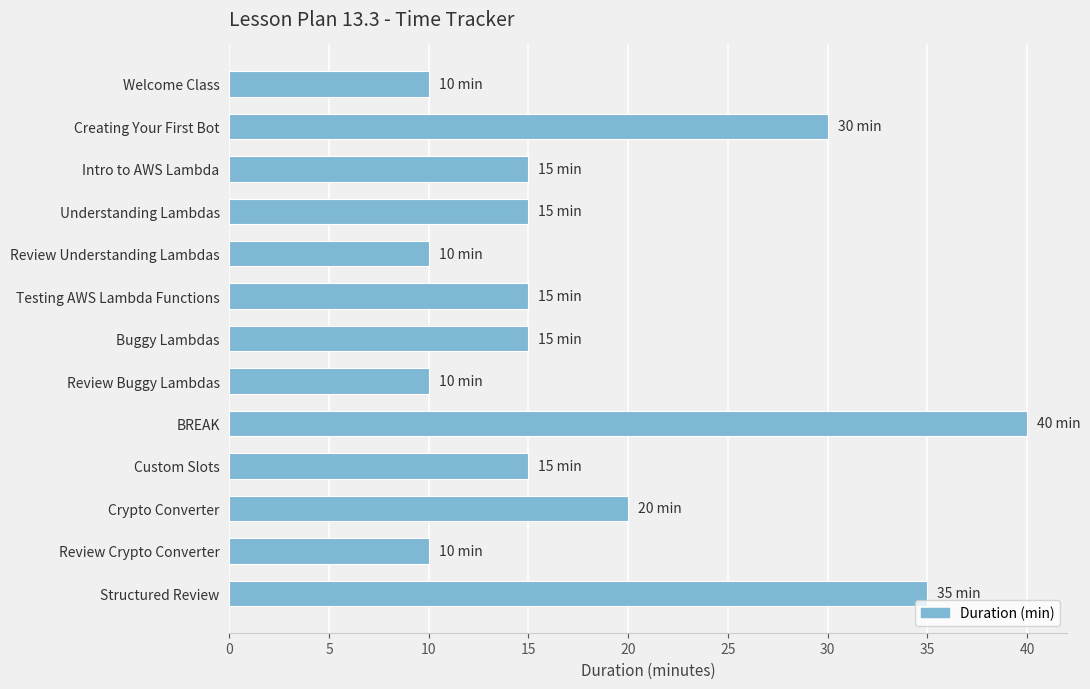

Is it true that the value at Review Crypto Converter is 16?

False